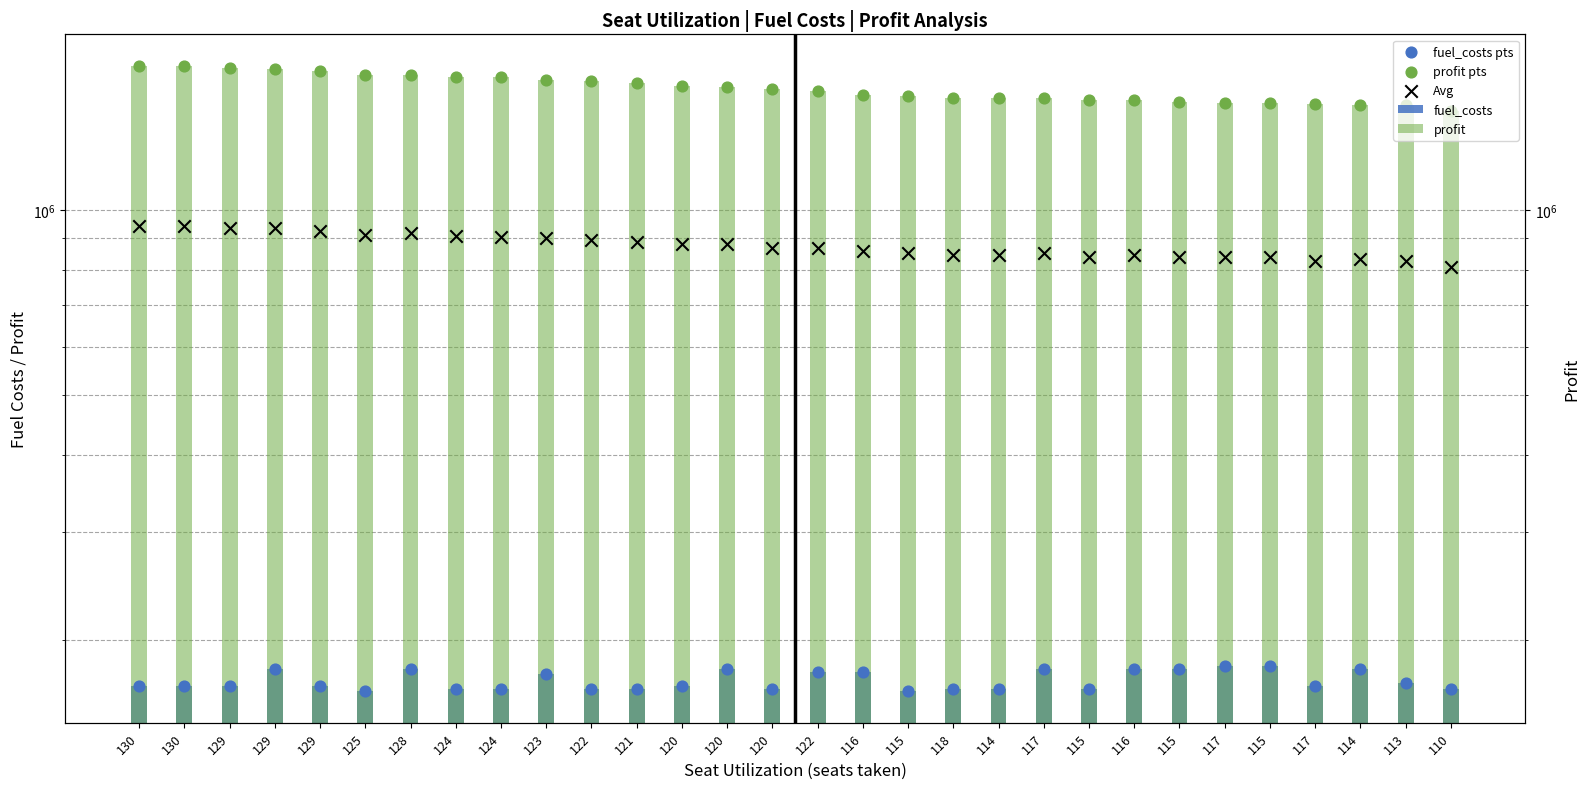

What is the total value across all series at 114?

4224000.0